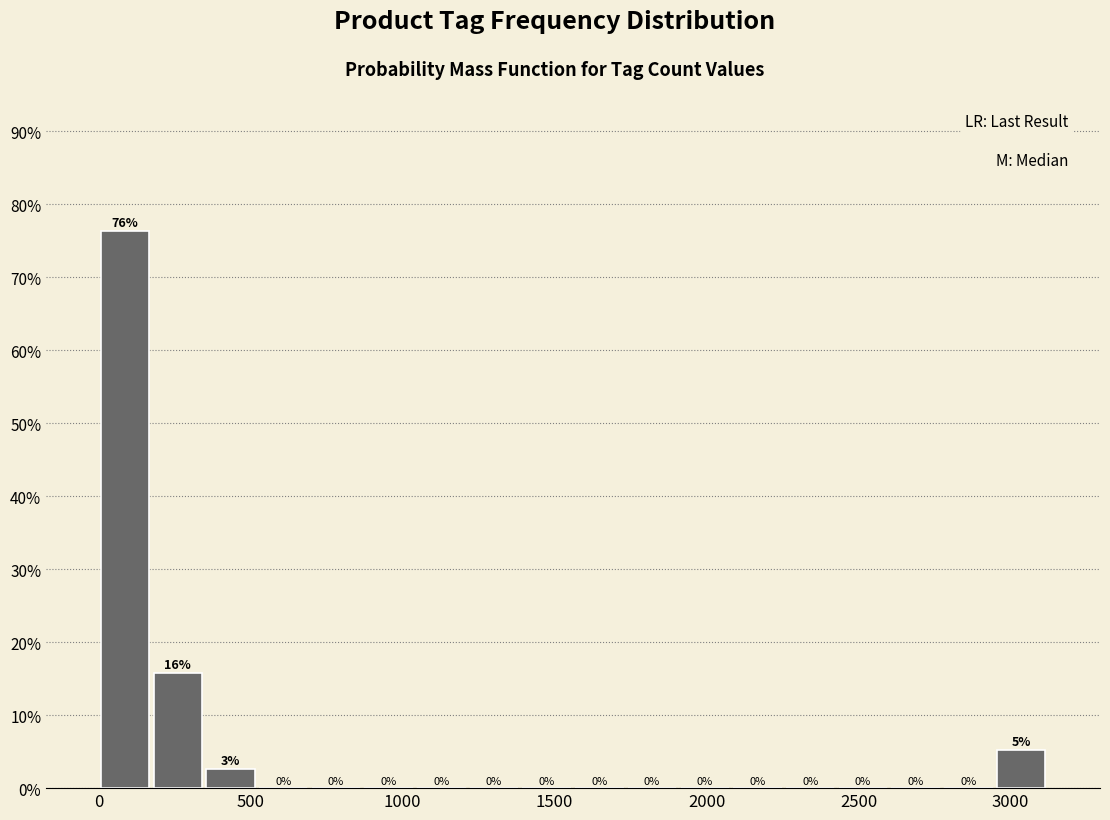

Around what value on the x-axis is the tallest bar? Give the approximate position of its centre, as read against the axis.

100